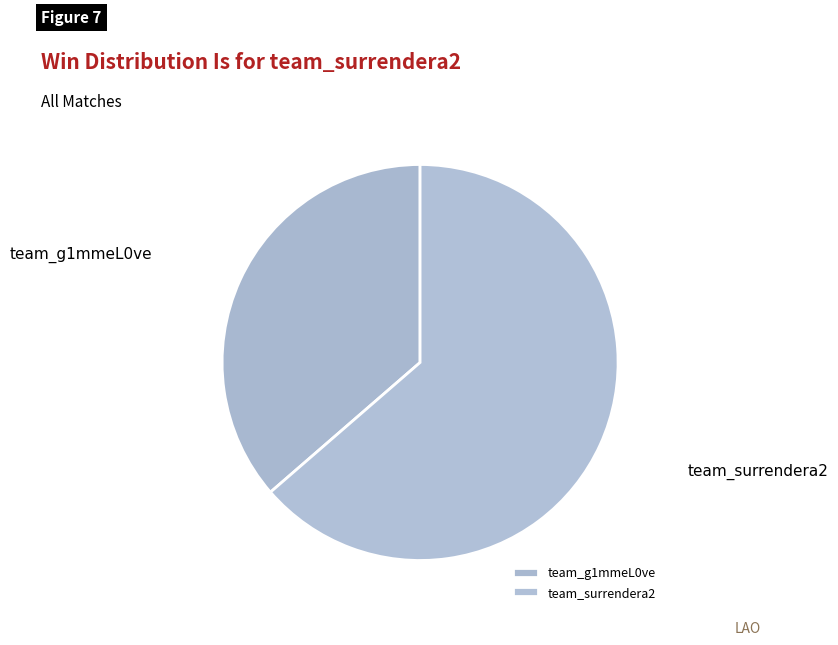

The team_surrendera2 slice represents 64% of the pie. True or false?

True